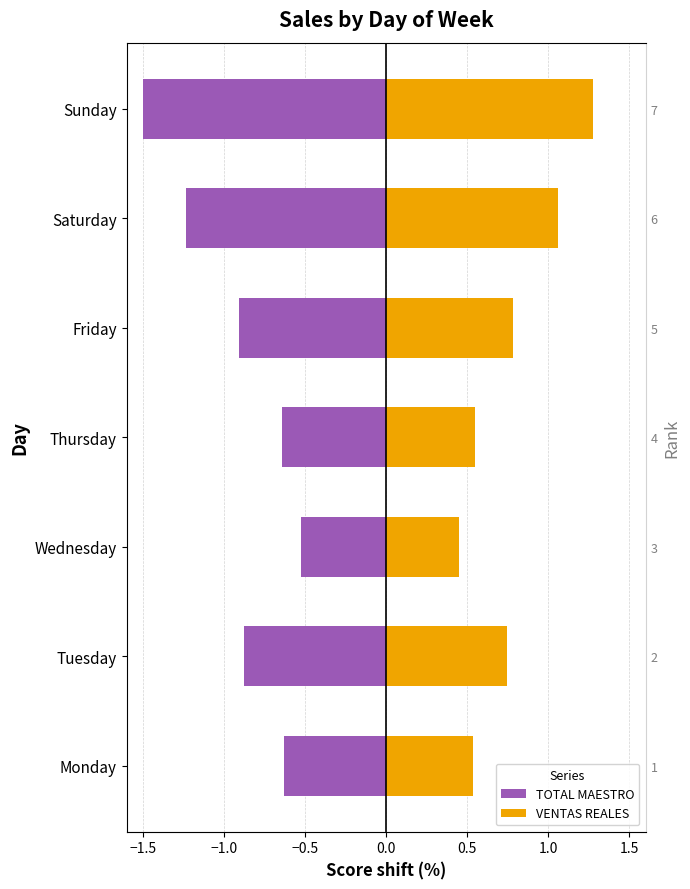

What is the sum of all VENTAS REALES values?

5.4